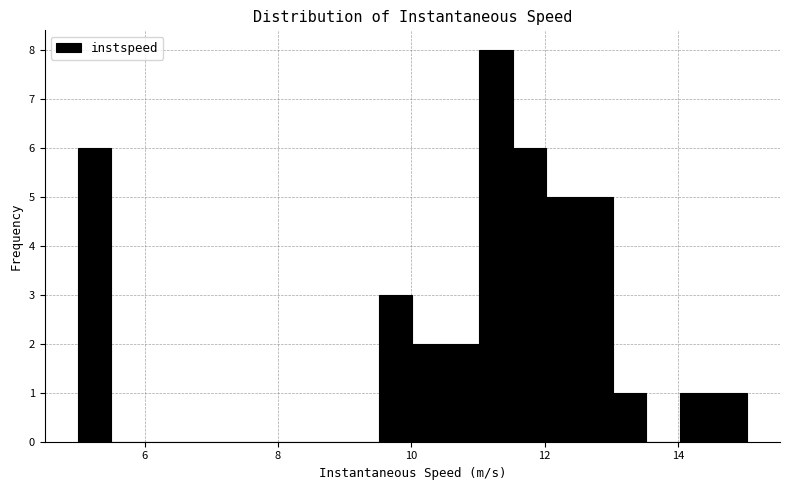

Around what value on the x-axis is the tallest bar? Give the approximate position of its centre, as read against the axis.

11.2